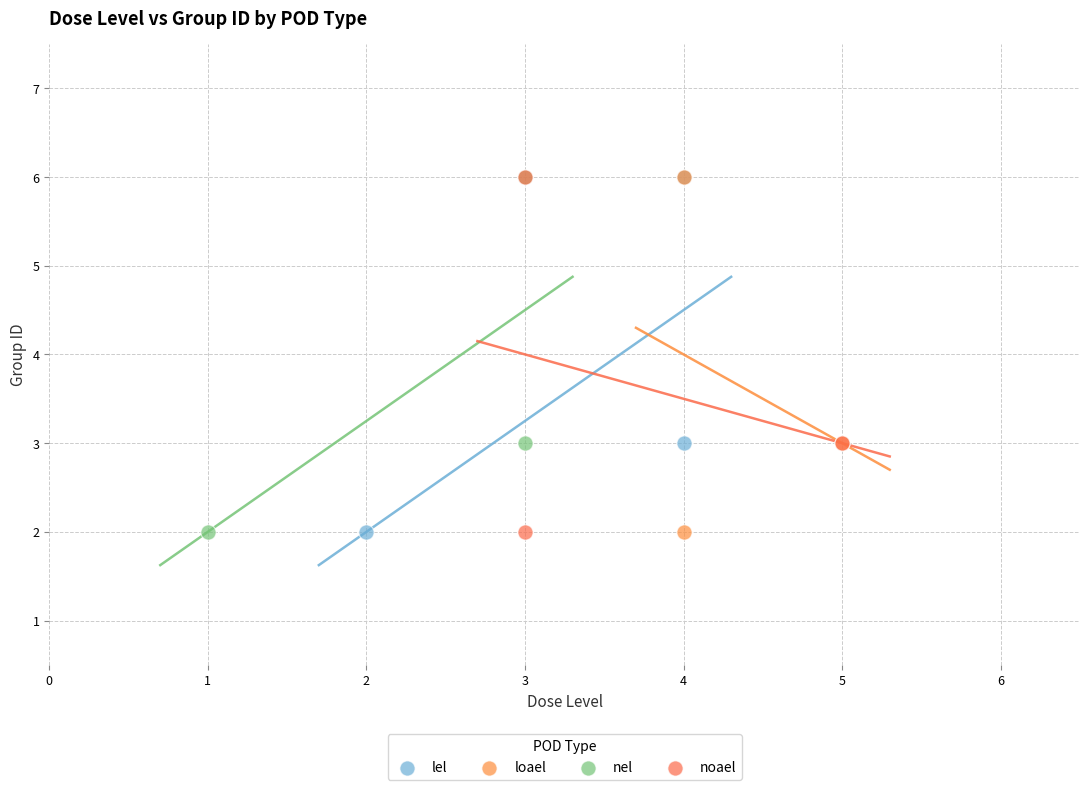

What are all the series names shown in the legend?

lel, loael, nel, noael